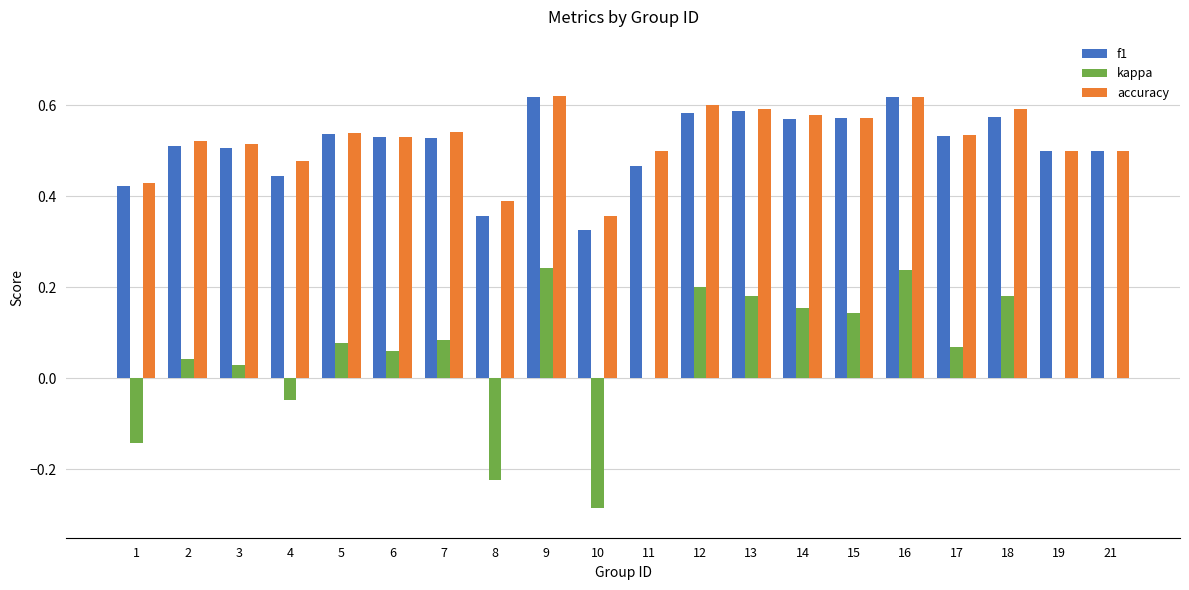

Between 8 and 21, which series saw the biggest shift?

kappa